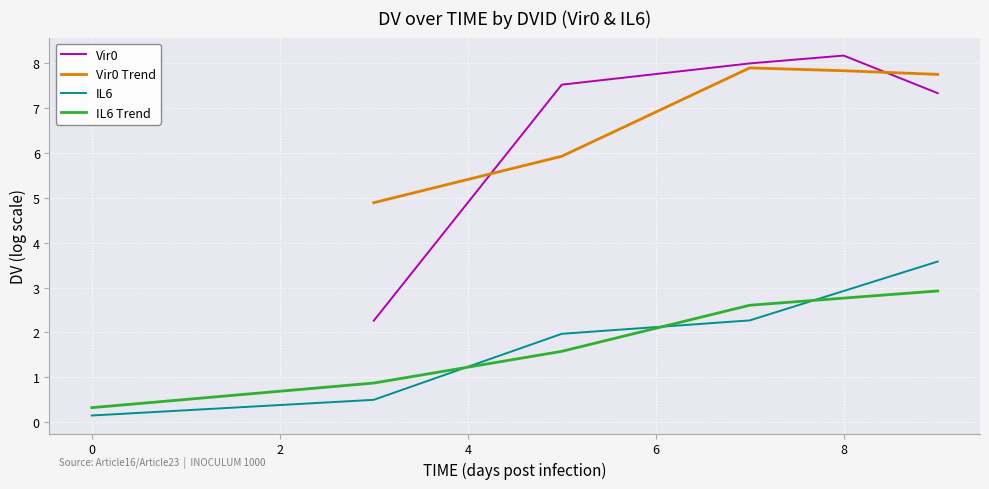

What is the average value of the IL6 series?

1.7